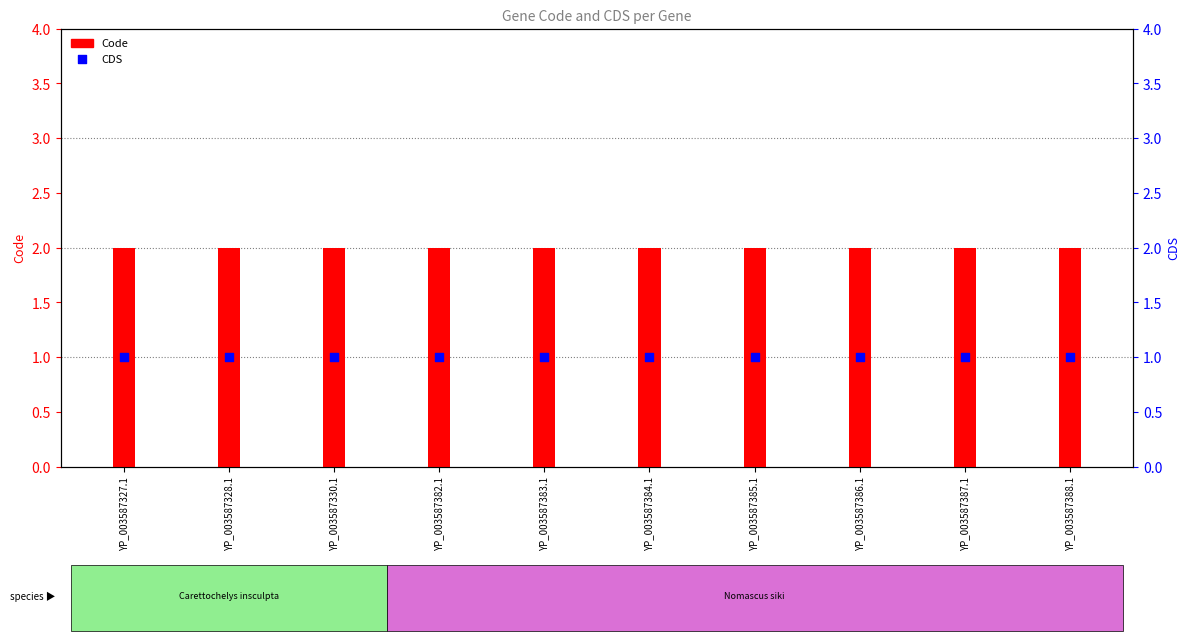

Which series has the largest total across all categories?

Code